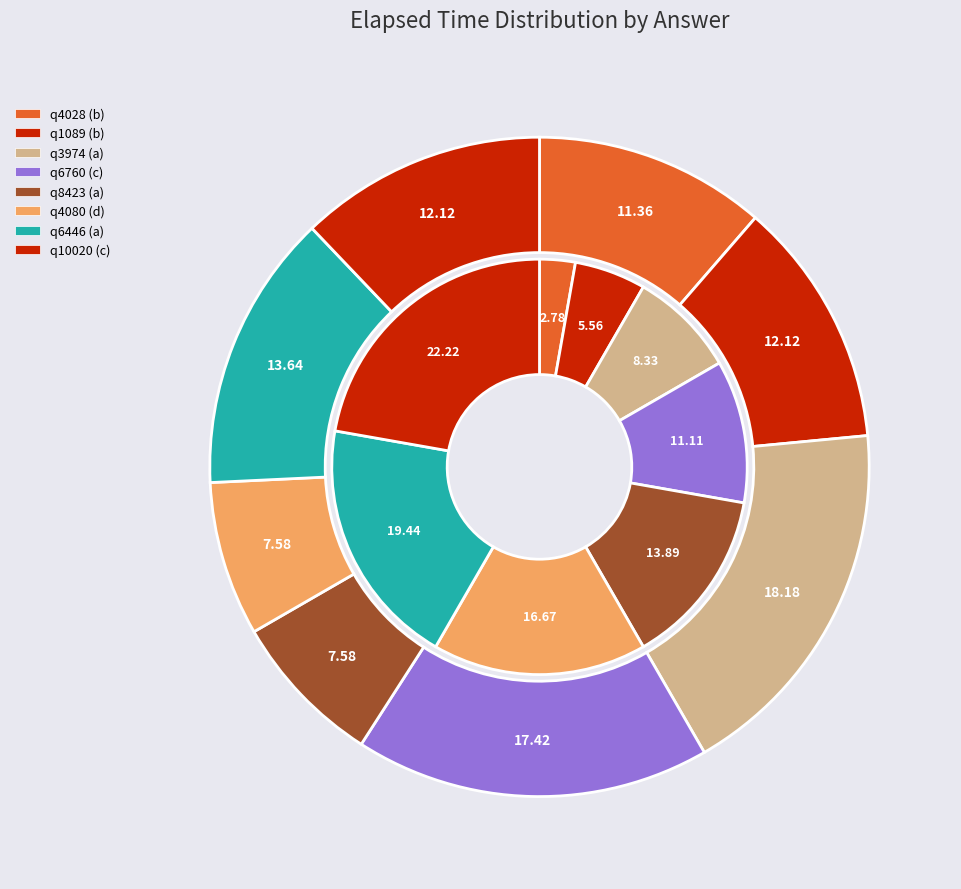

Rank the categories by value from lowest to highest.

a (q8423), d (q4080), b (q4028), b (q1089), c (q10020), a (q6446), c (q6760), a (q3974)